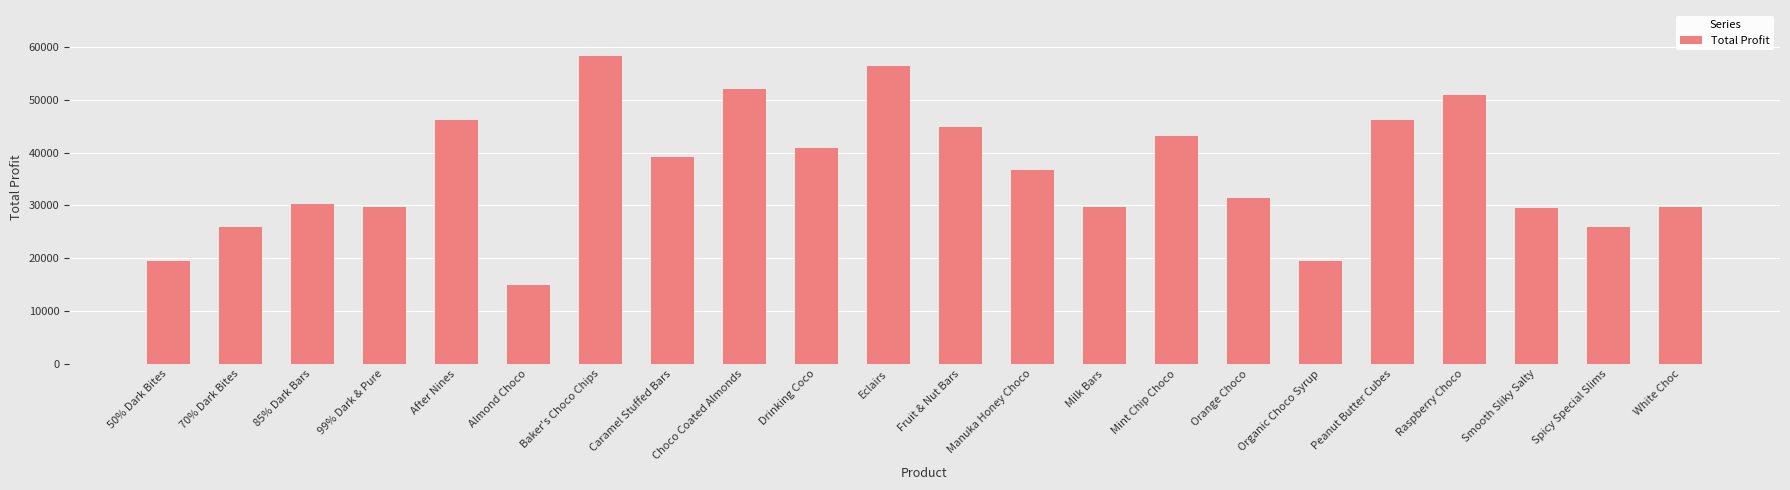

What is the label of the 9th bar from the right?

Milk Bars